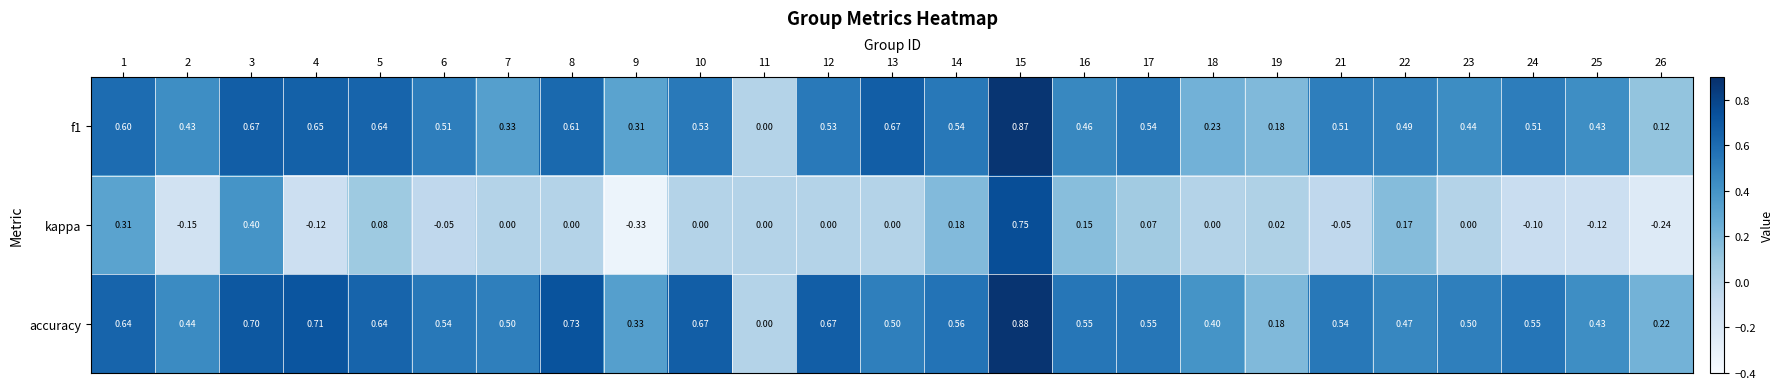

Which series has the largest total across all categories?

accuracy